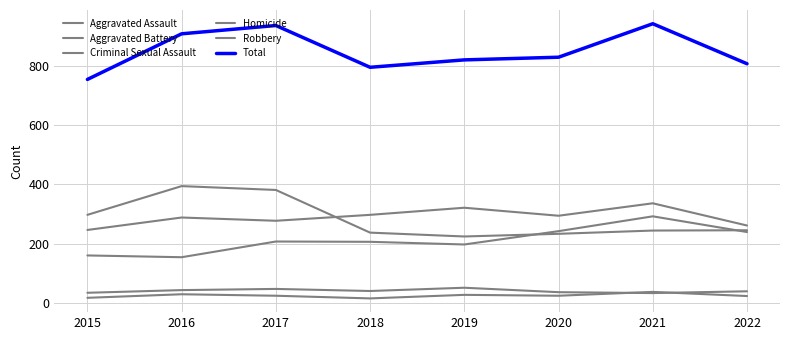

Does the chart display data point markers on the line(s)?

No